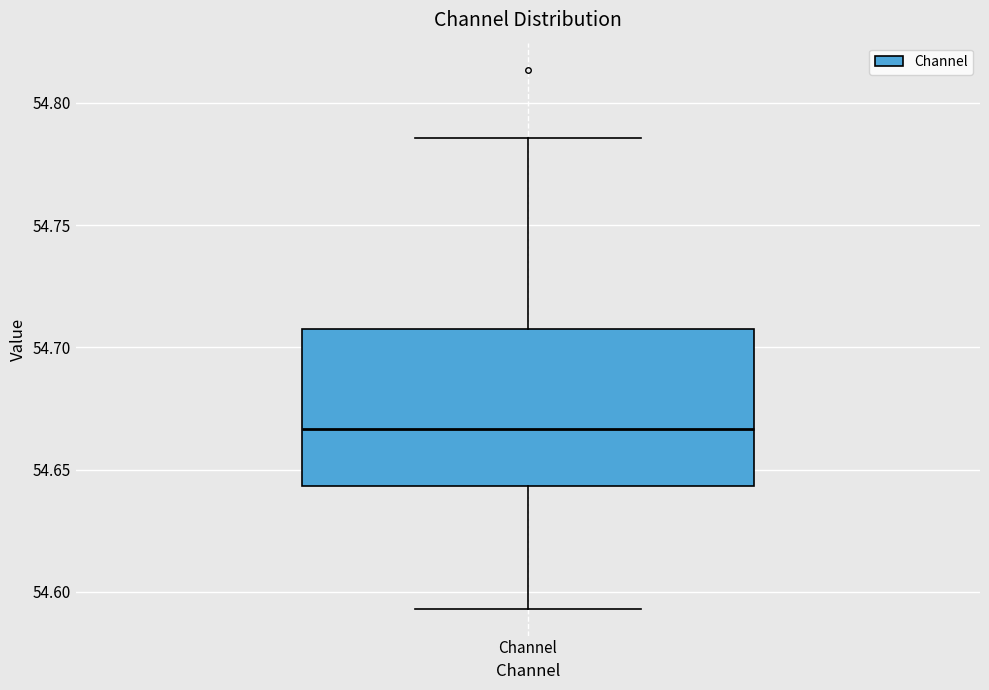

Where is the upper edge of the box for Channel on the y-axis? The values are not printed on the chart, so give them approximately, as read against the axis.

54.710